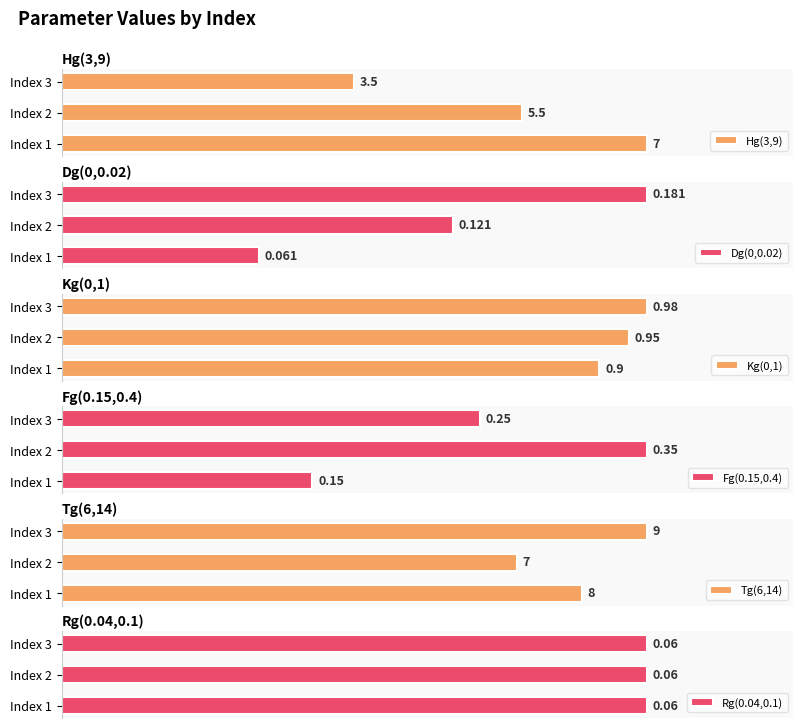

Rank the categories by Kg(0,1) value from lowest to highest.

Index 1, Index 2, Index 3